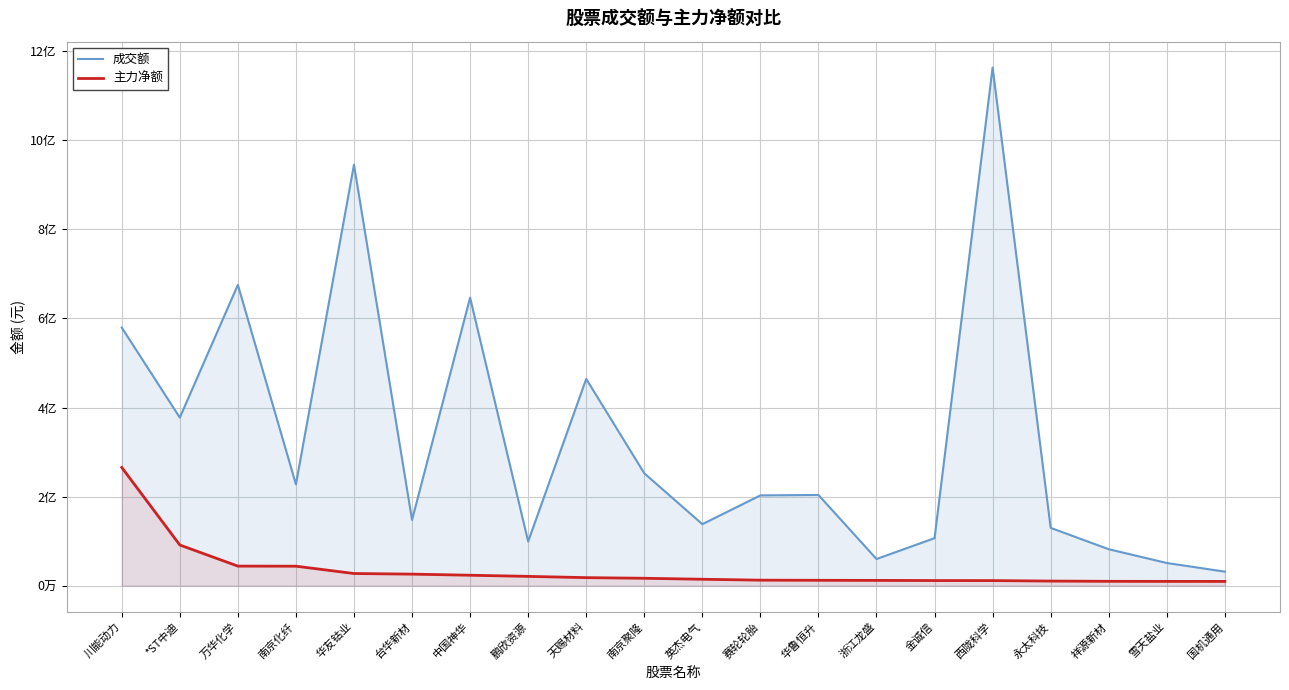

Is the value of 成交额 at 永太科技 greater than the value of 主力净额 at 台华新材?

Yes